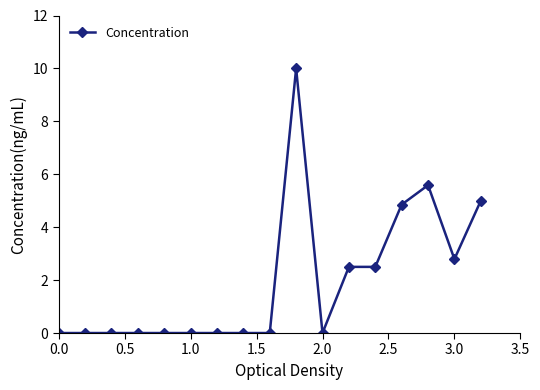

What is the difference between the second highest and second lowest values?

5.6